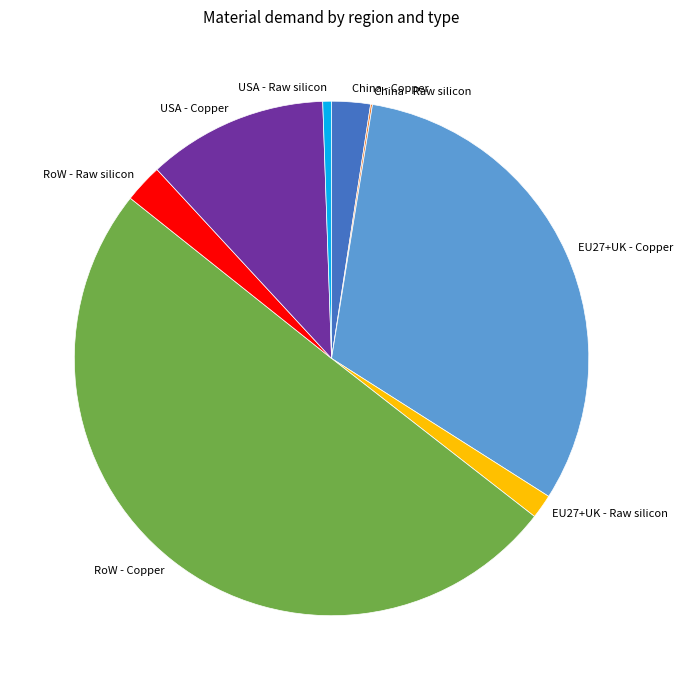

Which has a higher value, RoW - Copper or RoW - Raw silicon?

RoW - Copper